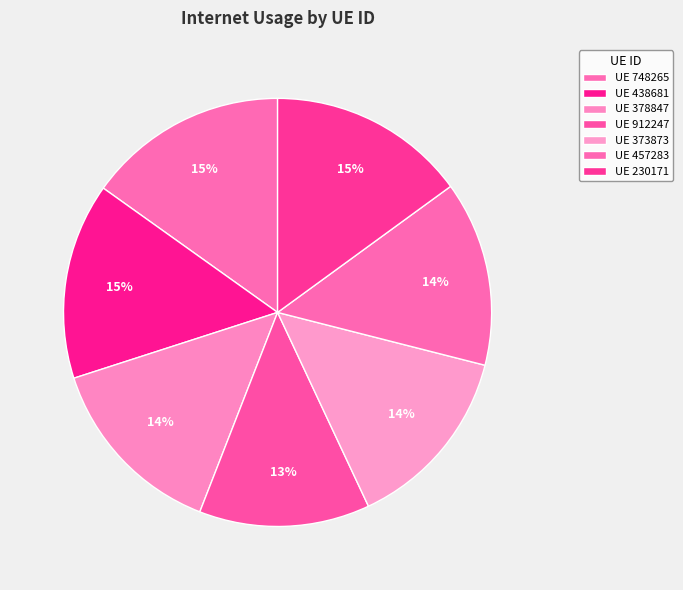

Rank the categories by value from highest to lowest.

748265, 230171, 438681, 378847, 373873, 457283, 912247